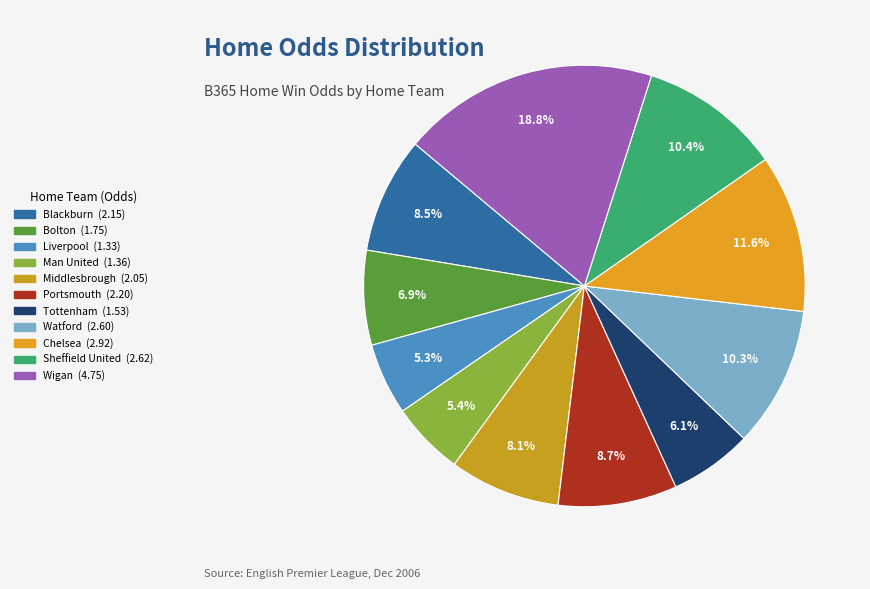

Count the number of slices in the pie.

11